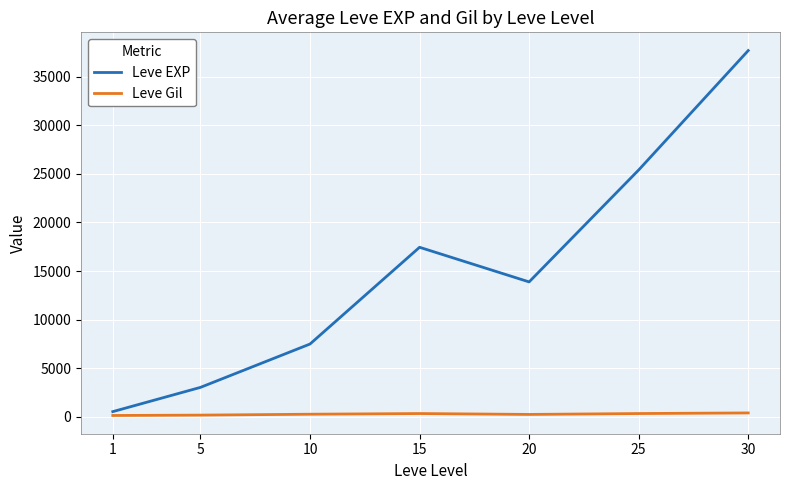

How many lines are shown in the chart?

2